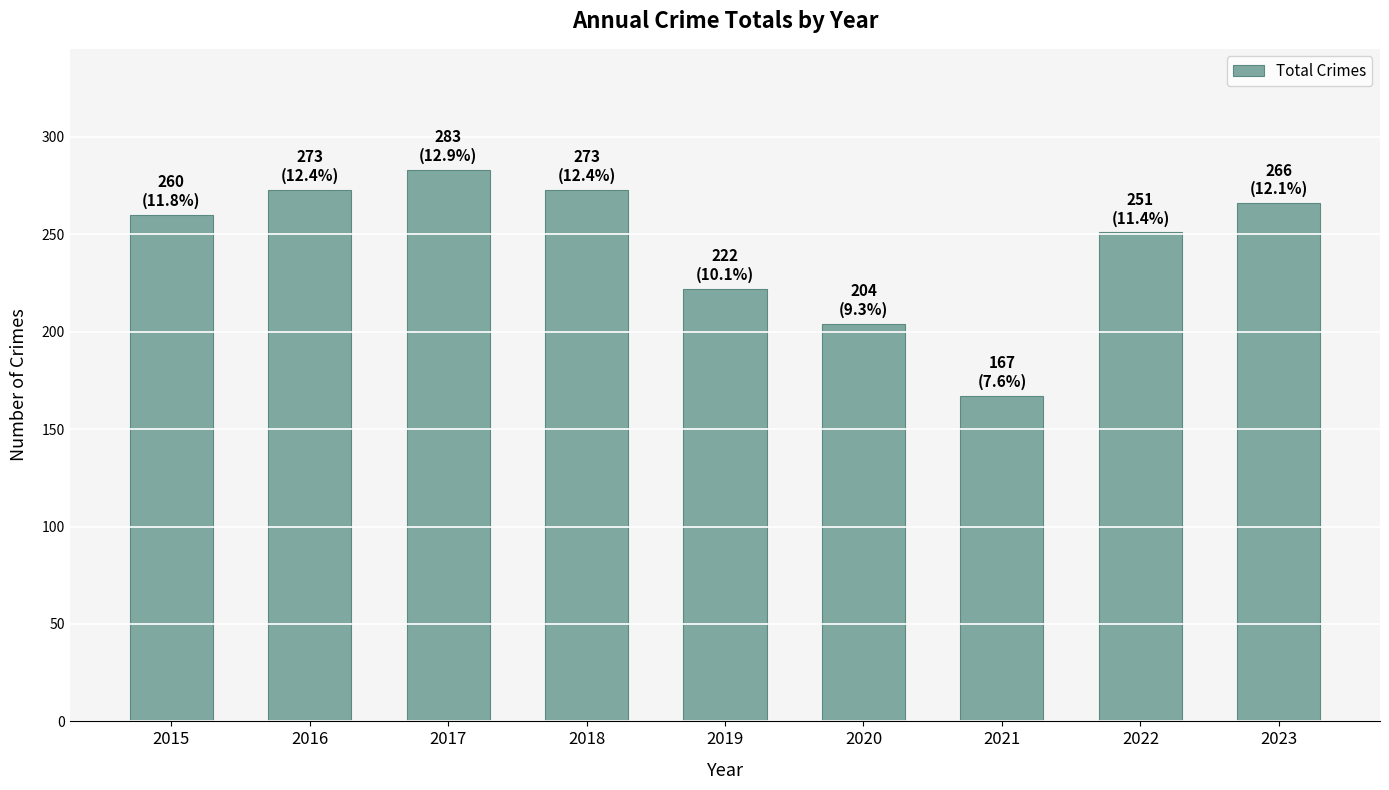

Reading left to right, what are all the values shown in this chart?

2015=260	2016=273	2017=283	2018=273	2019=222	2020=204	2021=167	2022=251	2023=266